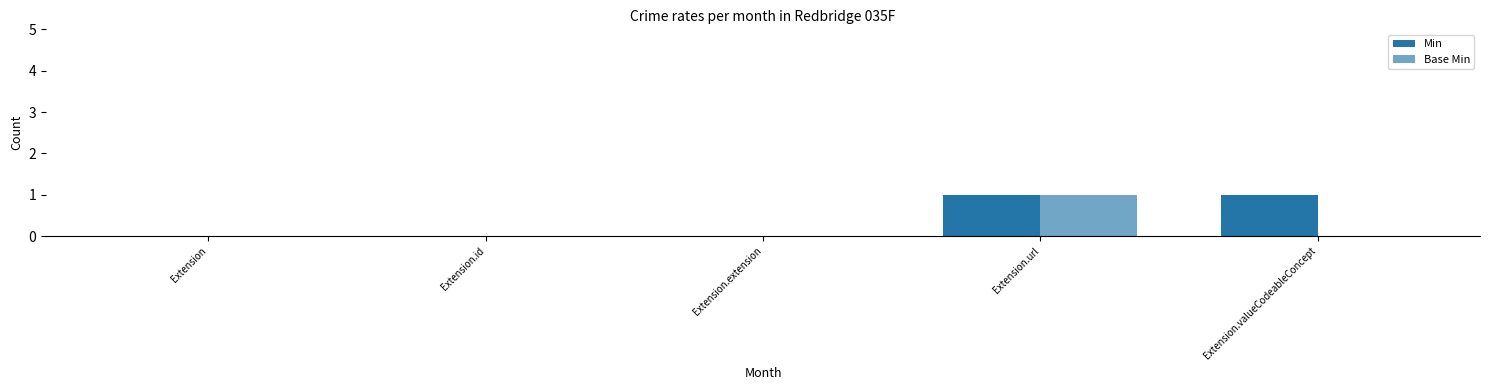

Reading left to right, what are all the values shown in this chart?

Min: 0	0	0	1	1
Base Min: 0	0	0	1	0